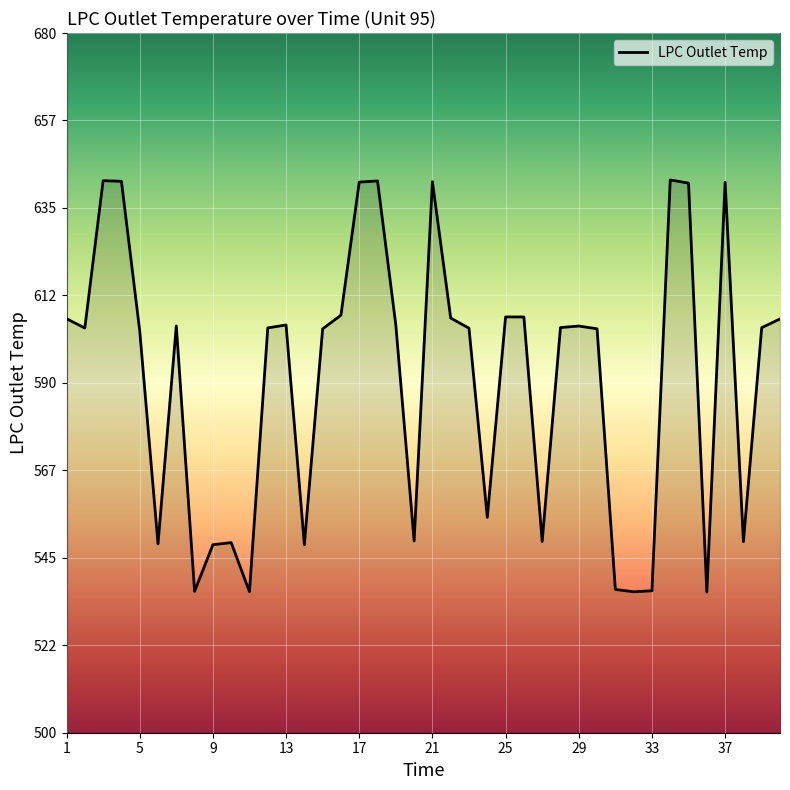

What is the minimum value shown in the chart?

536.2